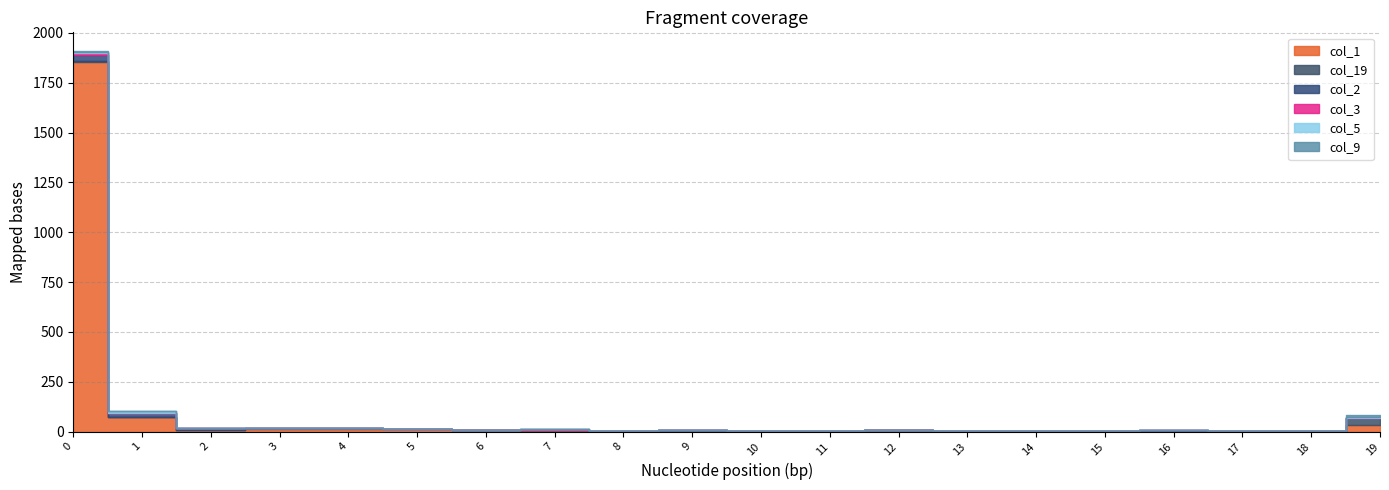

Reading left to right, extract all data points from this chart.

col_1: 1856	72	9	14	14	12	6	6	3	5	3	1	6	4	1	3	3	1	1	31
col_19: 1	1	0	2	2	2	1	4	1	1	2	2	0	0	2	2	2	3	1	36
col_2: 32	21	9	1	0	0	0	0	0	0	0	1	0	0	0	0	1	0	0	0
col_3: 12	2	0	0	0	0	0	1	0	0	0	0	0	0	0	0	0	0	0	3
col_5: 4	9	0	0	0	0	0	0	0	0	0	0	0	0	0	0	0	0	0	3
col_9: 2	0	0	0	0	0	0	0	1	0	0	0	0	0	0	0	0	0	0	10